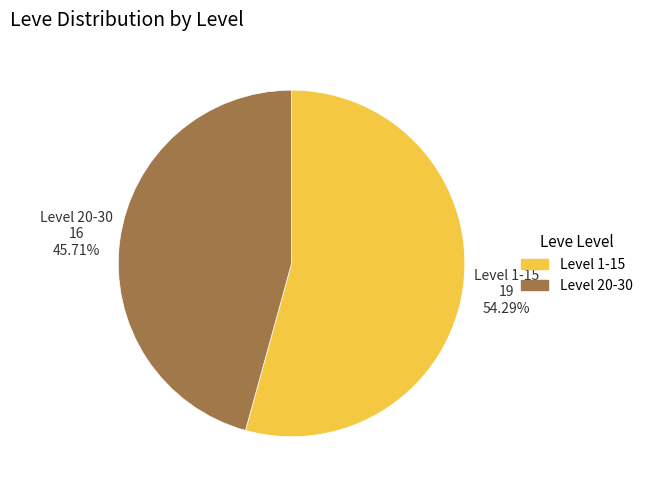

To the nearest percent, what is the difference between the largest and smallest slice percentages?

9%